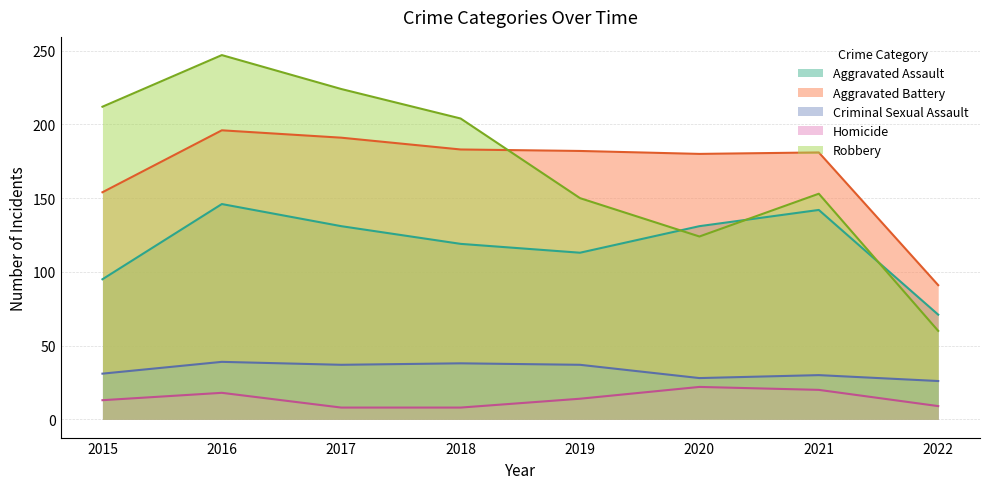

True or false: Homicide has a value of 14 at 2019.

True